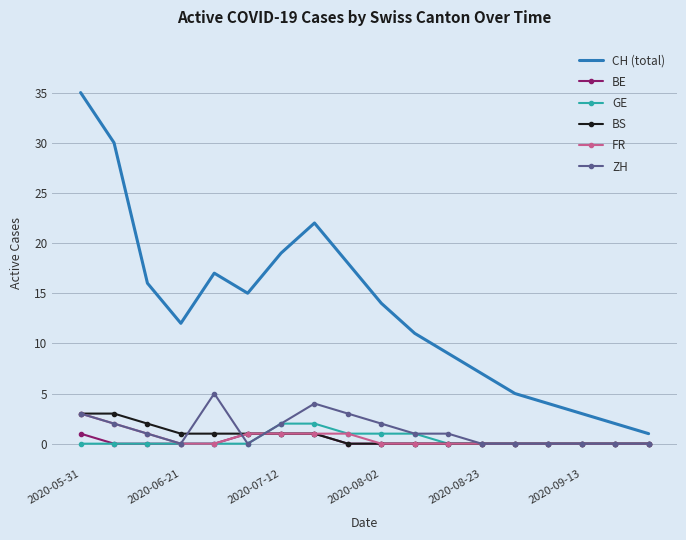

What is the difference between the maximum and minimum values in the BS series?

3